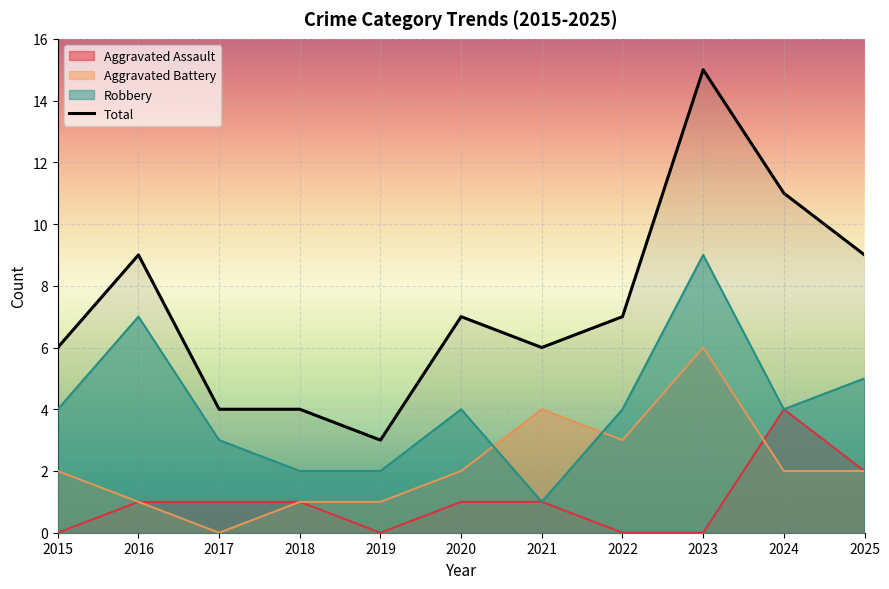

True or false: Aggravated Assault has more than 0 interior local peaks.

True